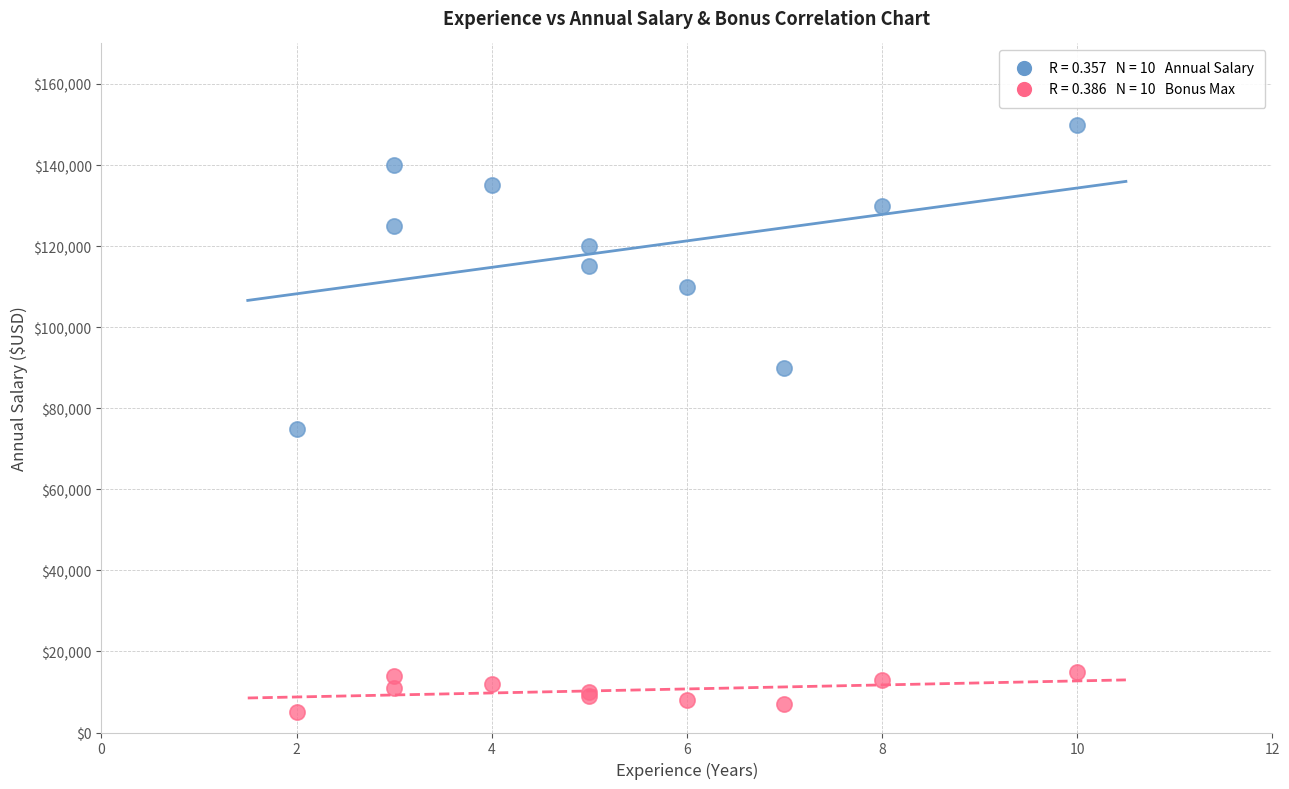

Across all series, what Y value is closest to 77500?

75000